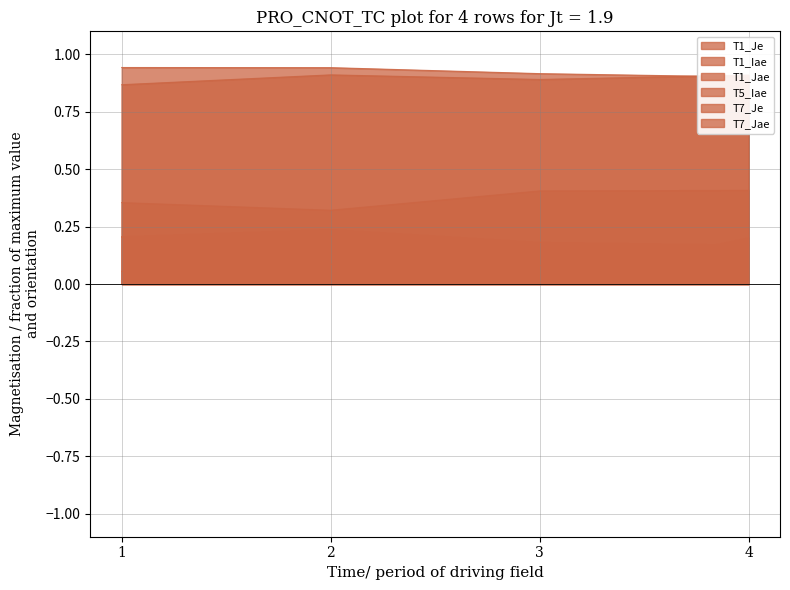

What is the value of the T7_Je point at the 2nd from the left?

0.3